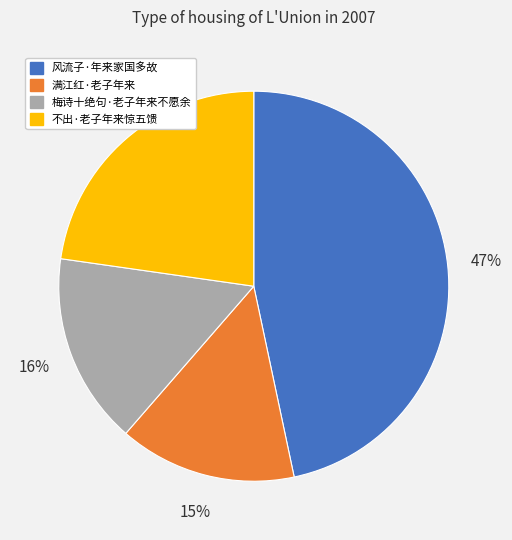

Is there any slice that represents more than half of the pie?

No